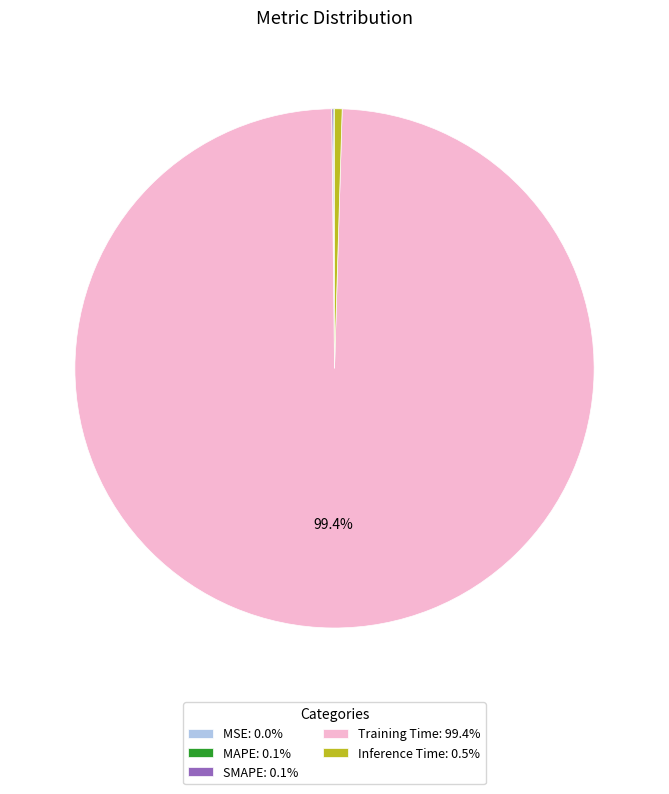

Which slice is the largest?

Training Time